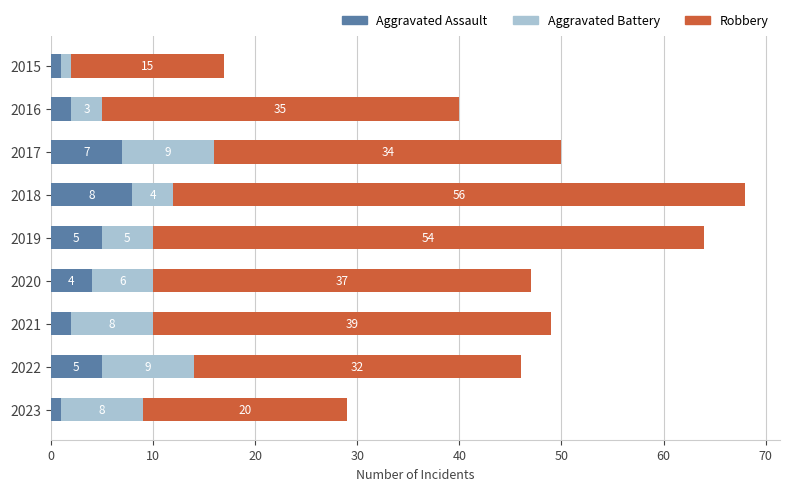

What are all the series names shown in the legend?

Aggravated Assault, Aggravated Battery, Robbery